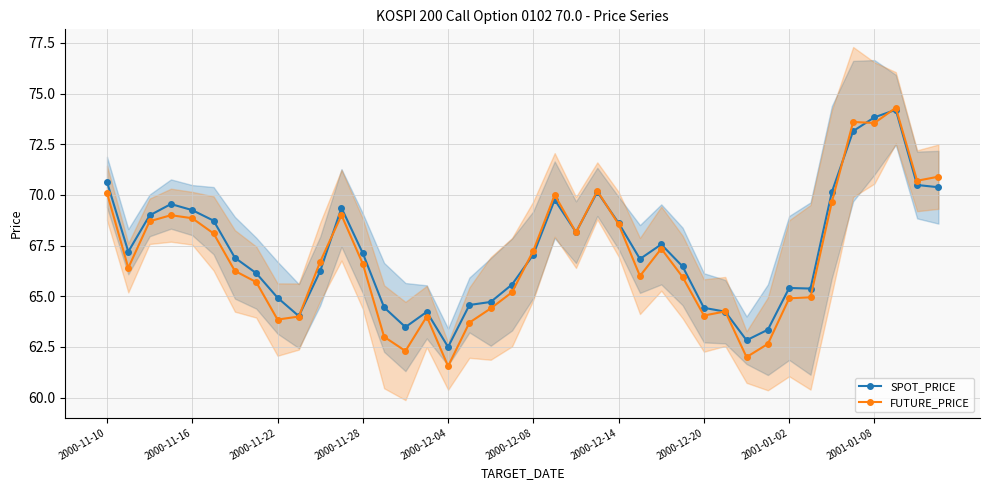

What is the value of the SPOT_PRICE point at the 23rd from the left?

68.2